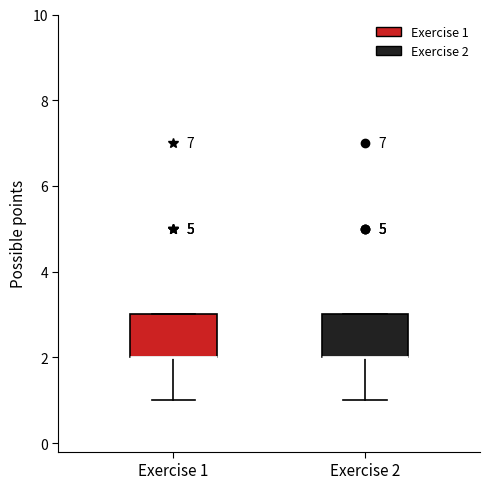

Reading left to right, read every box against the y-axis: the position of its median line, the range the box covers, and the ends of its whiskers. The values are not printed on the chart, so give them approximately, as read against the axis.

Exercise 1: median 2 (drawn on the box's lower edge), box 2 to 3, whiskers 1 to 3
Exercise 2: median 2 (drawn on the box's lower edge), box 2 to 3, whiskers 1 to 3